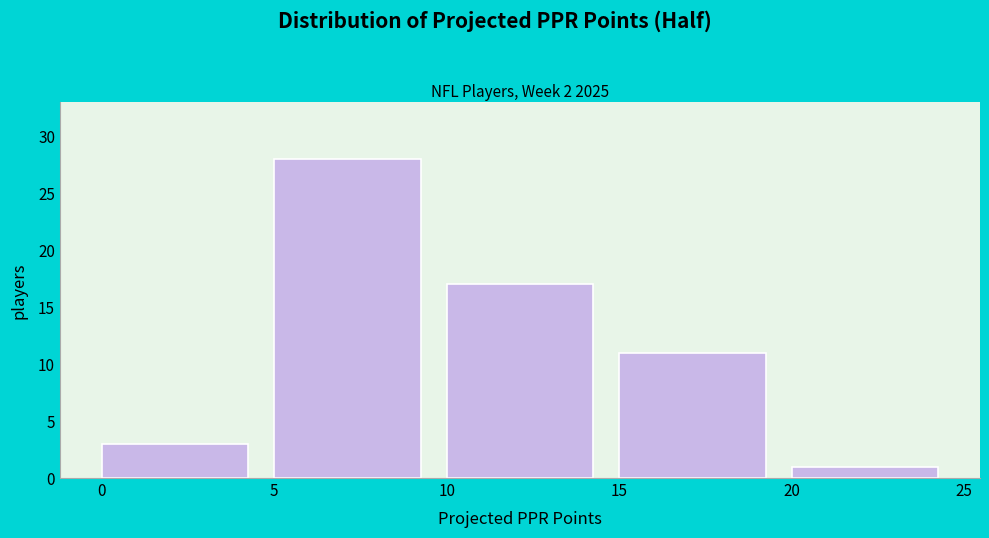

Reading left to right, transcribe this chart: for each bar, give the range it covers on the x-axis and its height. The values are not printed on the chart, so give them approximately, as read against the axis.

0 to 5: 3
5 to 10: 28
10 to 15: 17
15 to 20: 11
20 to 25: 1